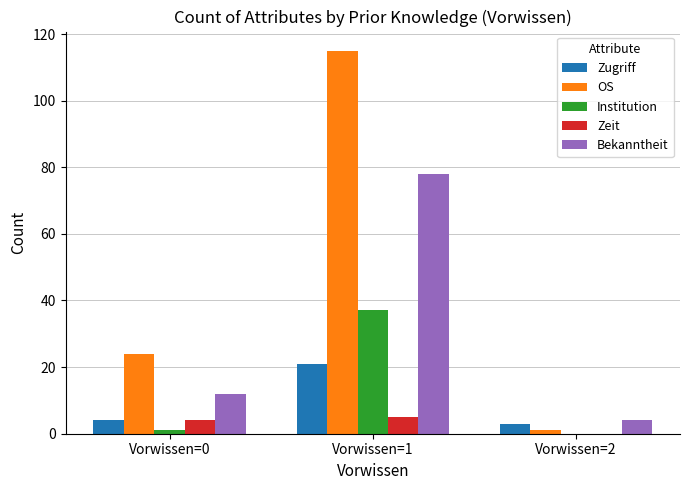

The value of Zeit at Vorwissen=2 is 0. True or false?

True